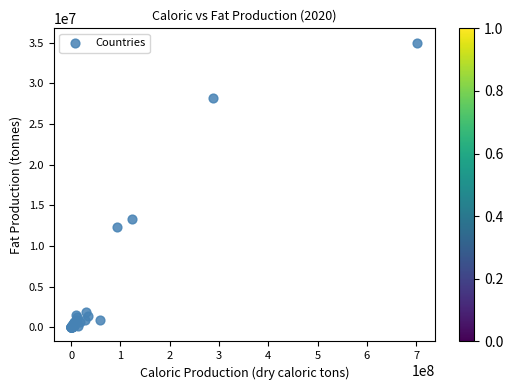

What Y value in the scatter plot is closest to 17504730?

13331843.7